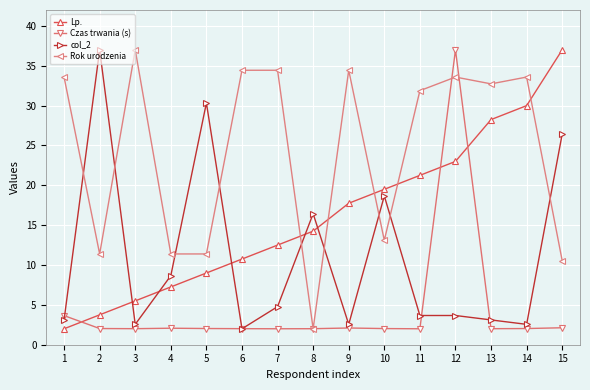

True or false: Lp. has more than 2 points higher than both neighbors.

False